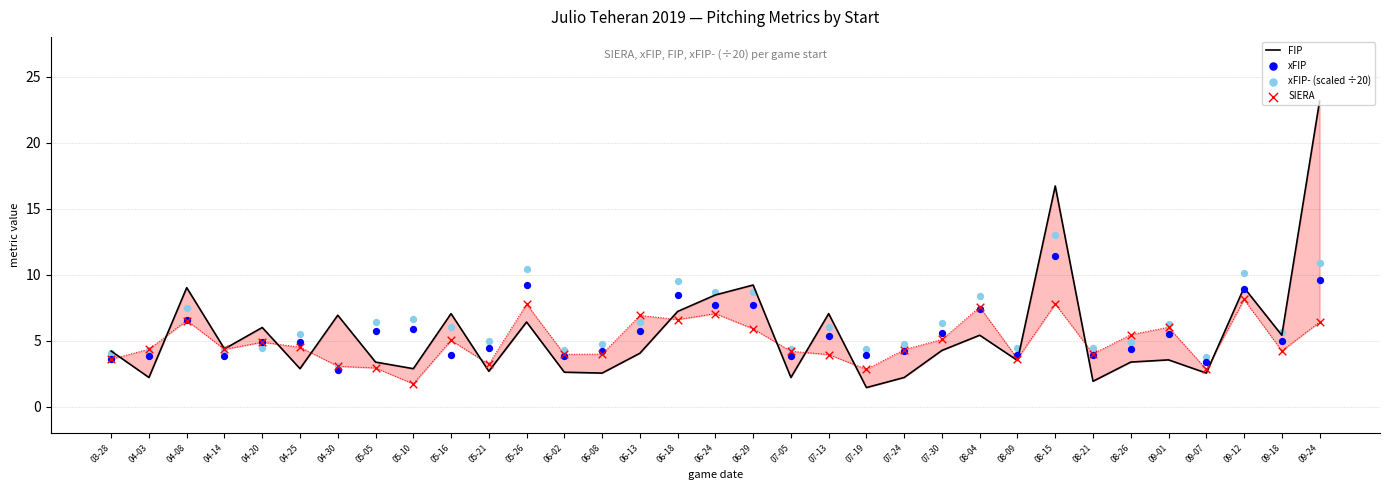

Which series has the largest Y range (max minus min)?

FIP